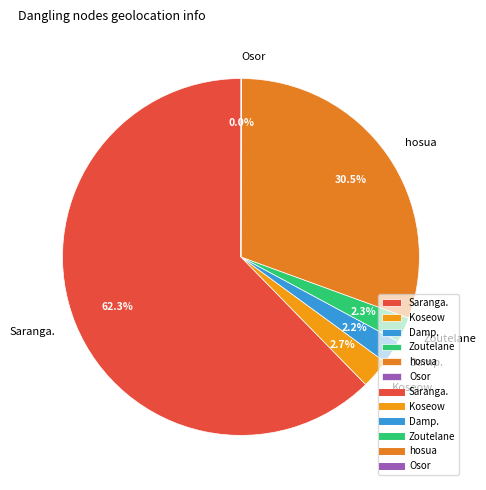

Which category has the biggest portion of the pie?

Saranga.